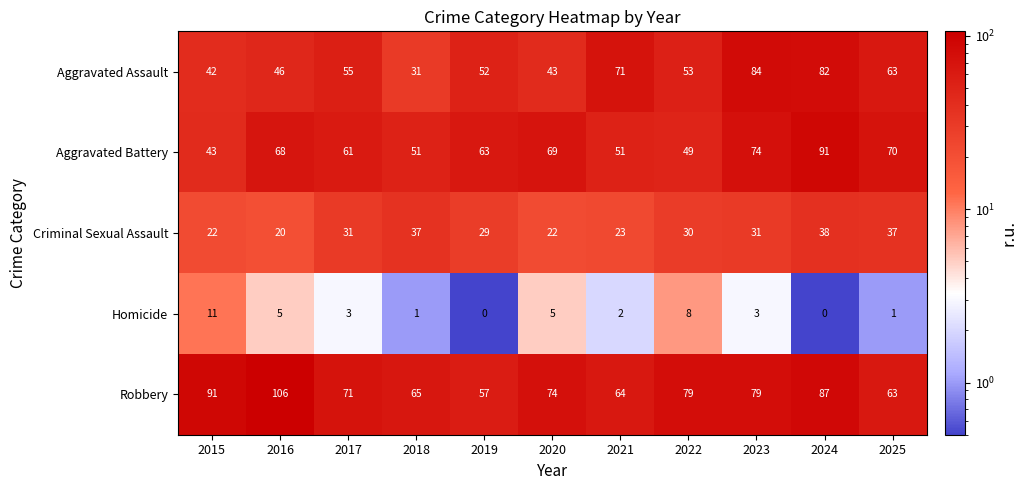

What is the maximum value shown in the chart?

106